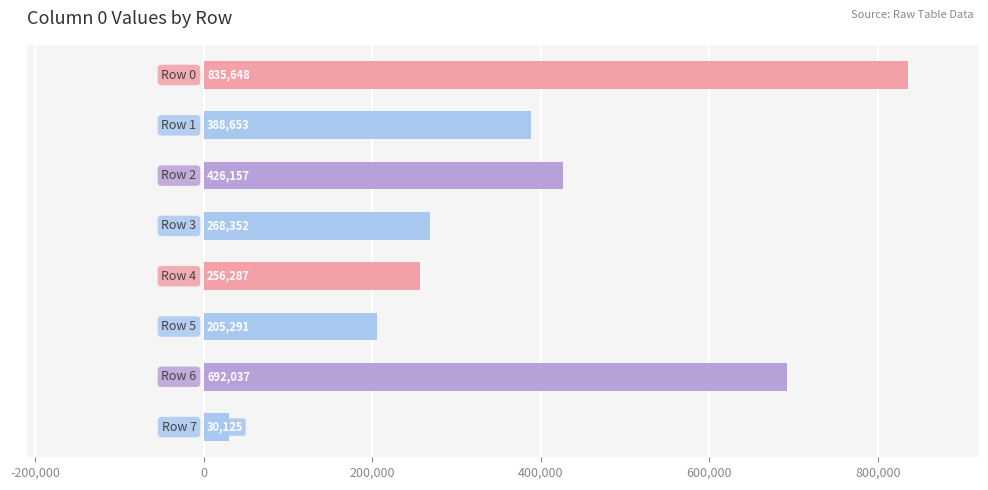

How many bars are there in total?

8